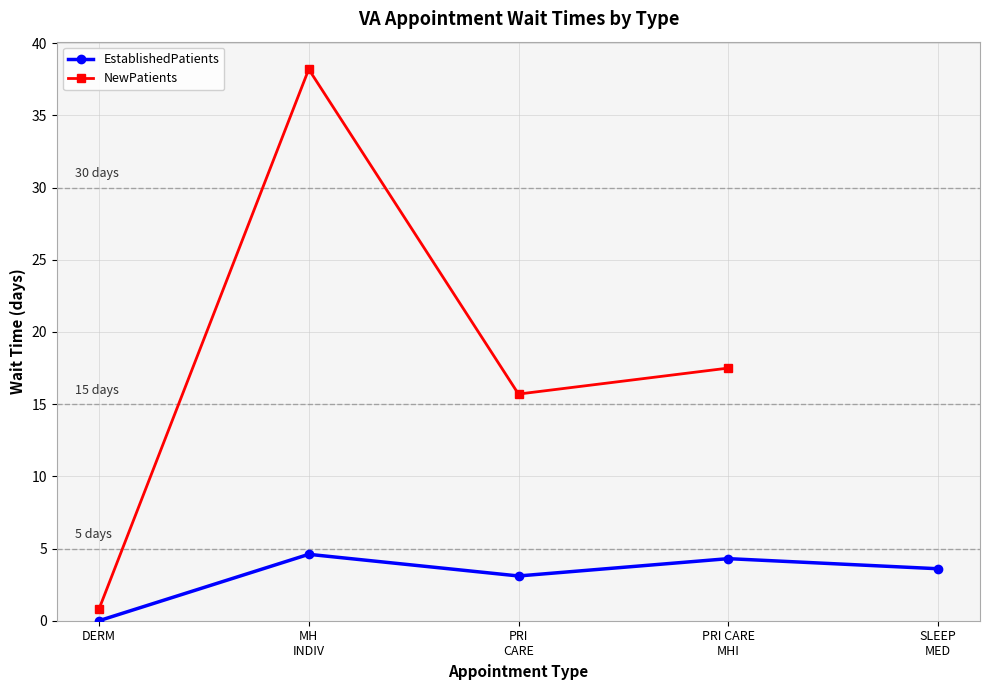

True or false: EstablishedPatients and NewPatients intersect in this chart.

False